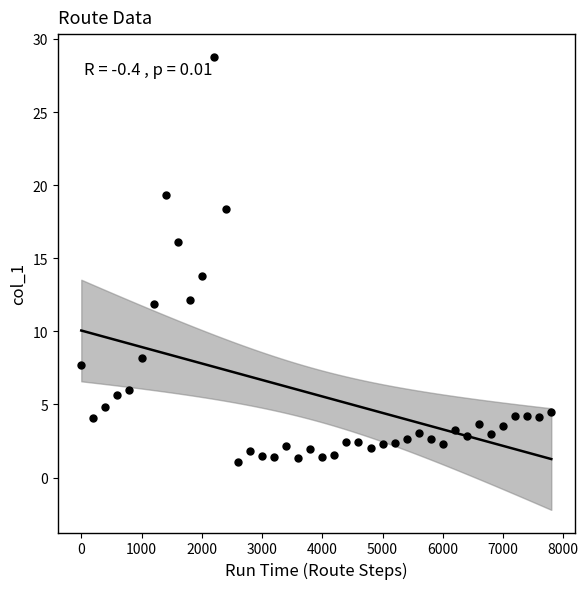

What is the range of X values (max minus min)?

7800.0